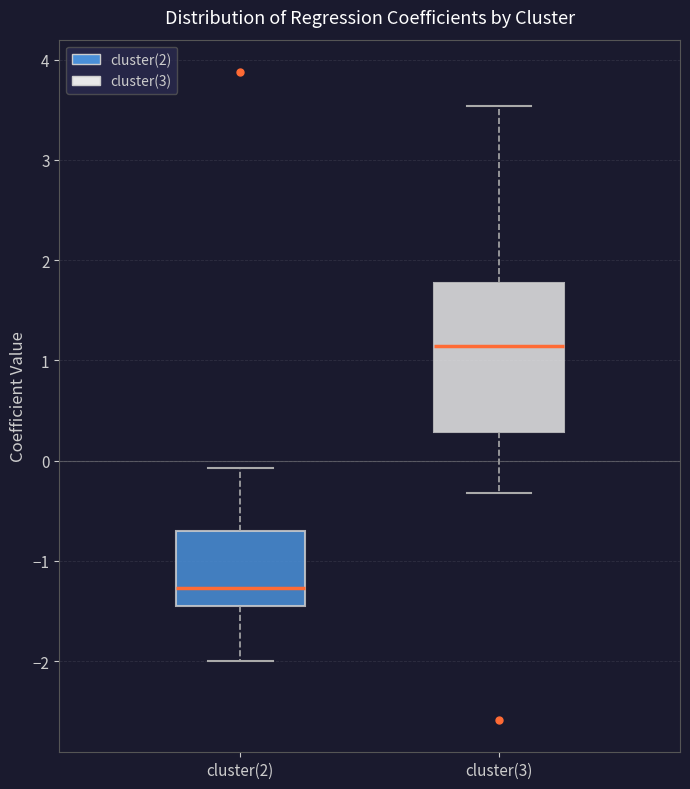

Which box is the tallest, from its lower edge to its upper edge?

cluster(3)